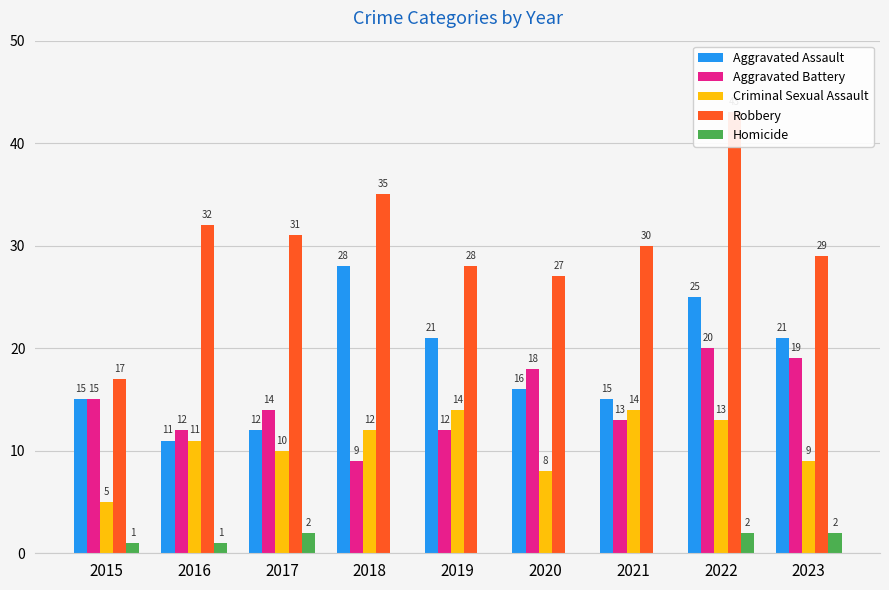

Reading right to left, list all the values displayed in this chart.

Aggravated Assault: 21	25	15	16	21	28	12	11	15
Aggravated Battery: 19	20	13	18	12	9	14	12	15
Criminal Sexual Assault: 9	13	14	8	14	12	10	11	5
Robbery: 29	43	30	27	28	35	31	32	17
Homicide: 2	2	0	0	0	0	2	1	1